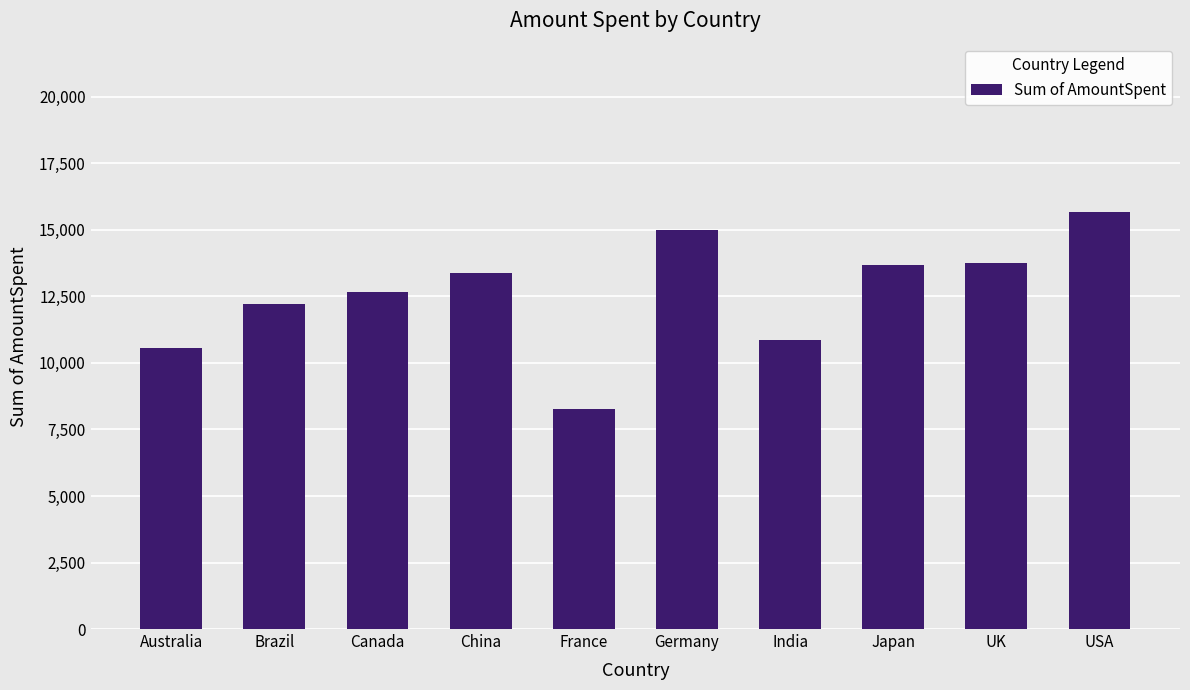

What is the sum of the values at Australia and Japan?

24261.6